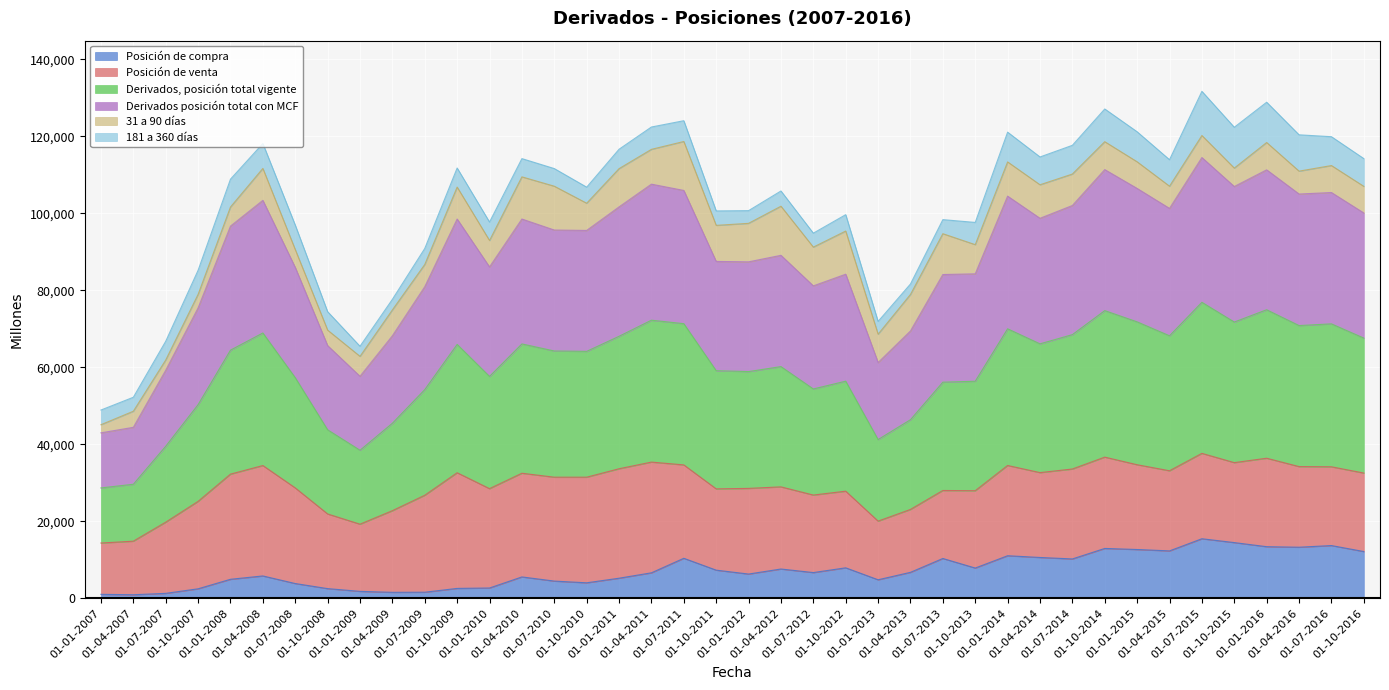

Which series has the largest total across all categories?

Derivados, posición total vigente